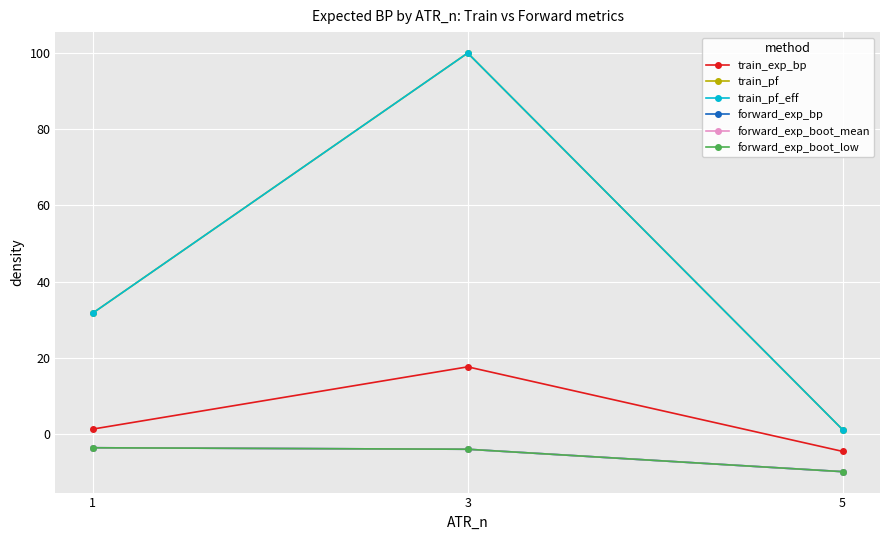

Reading left to right, what are all the values shown in this chart?

train_exp_bp: 1=1.3	3=17.6	5=-4.6
train_pf: 1=31.8	3=100.0	5=1.2
train_pf_eff: 1=31.8	3=100.0	5=1.2
forward_exp_bp: 1=-3.6	3=-4.0	5=-9.9
forward_exp_boot_mean: 1=-3.6	3=-4.0	5=-9.9
forward_exp_boot_low: 1=-3.6	3=-4.0	5=-9.9